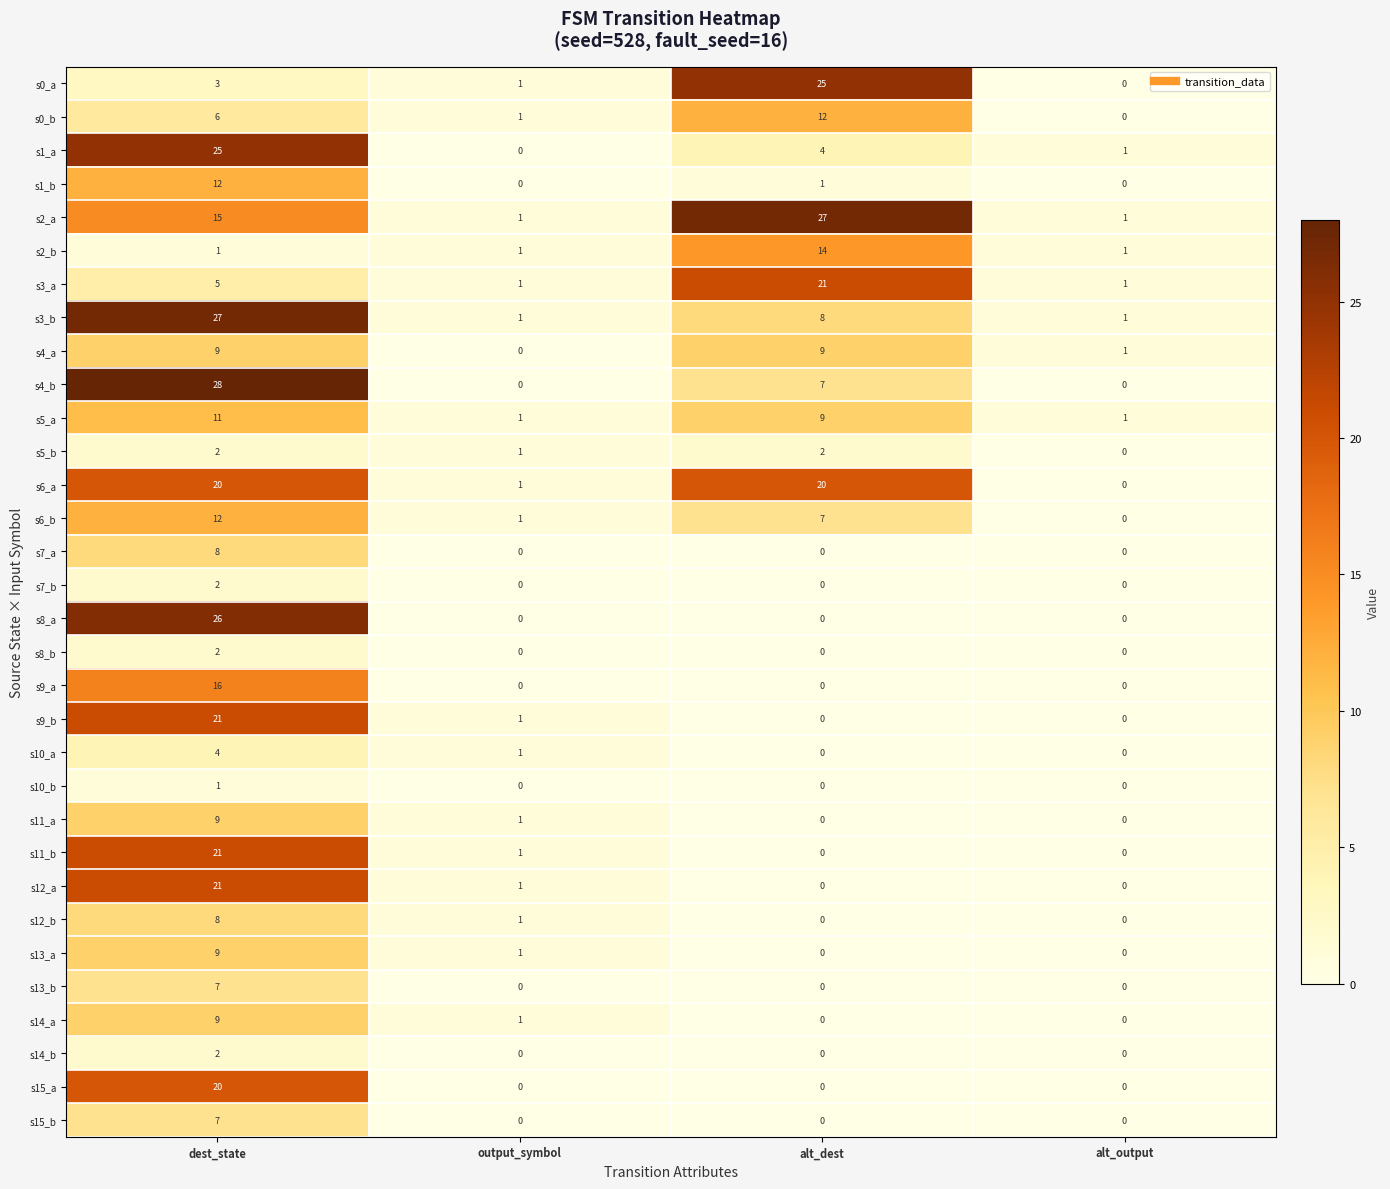

What is the sum of all s7_a values?

8